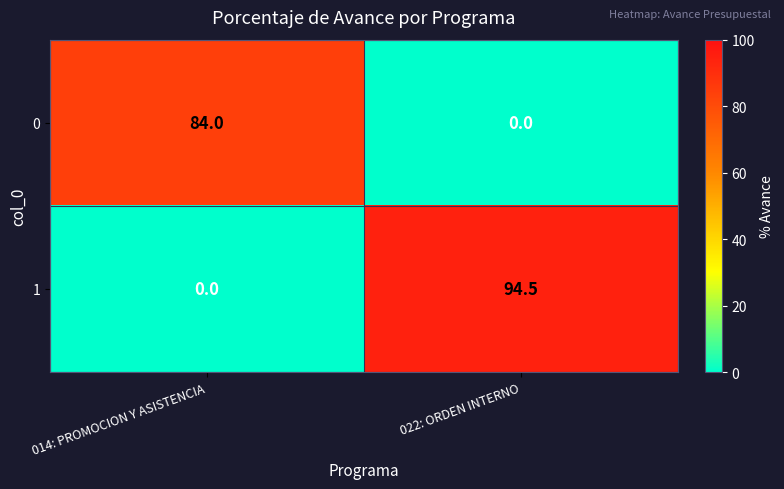

What is the difference between the highest and lowest values at 022: ORDEN INTERNO?

94.5